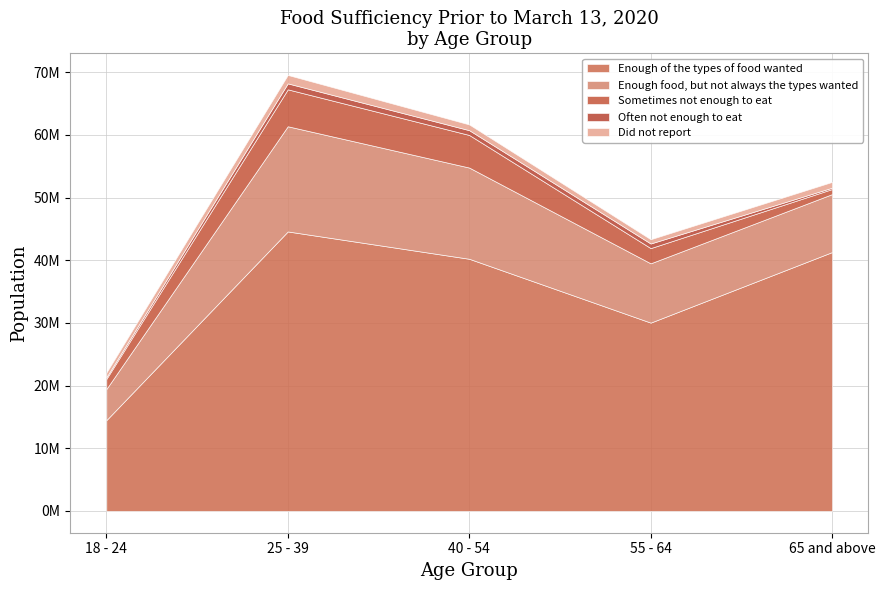

Does the chart have visible grid lines?

Yes